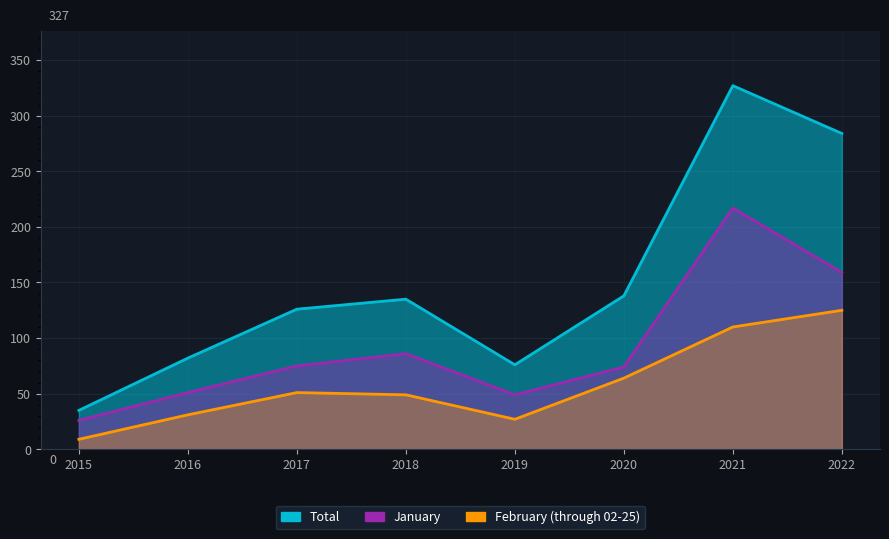

List the labels in order of February (through 02-25) value, smallest first.

2015, 2019, 2016, 2018, 2017, 2020, 2021, 2022